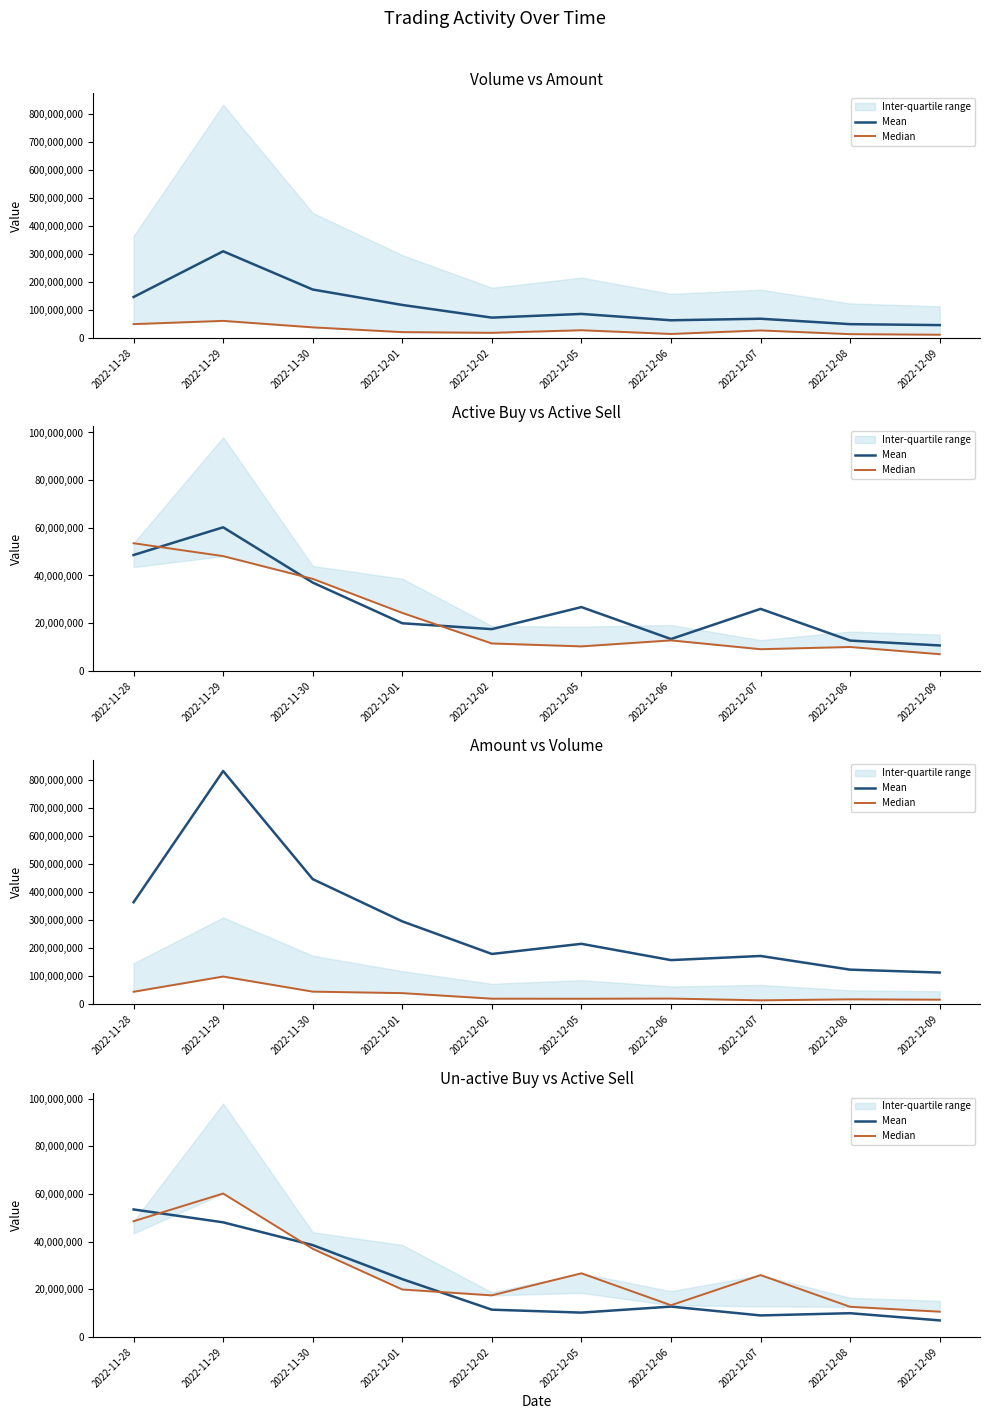

What position from the left is 2022-11-30?

3